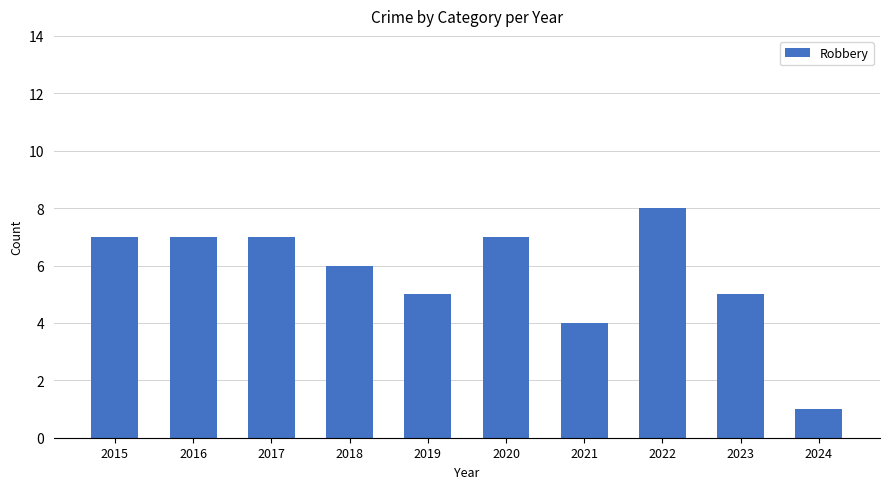

What is the difference between the second highest and minimum values?

6